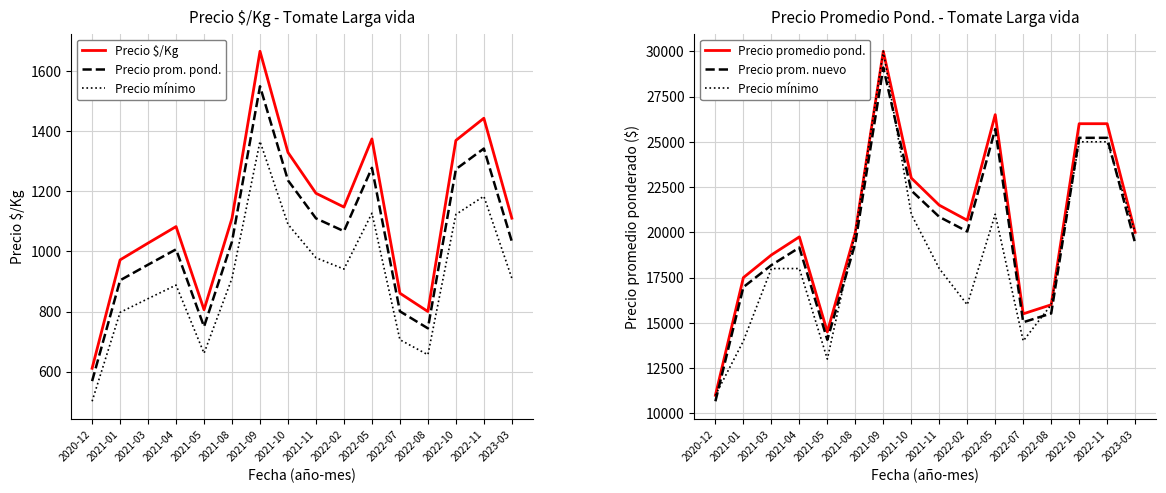

Does the chart display data point markers on the line(s)?

No